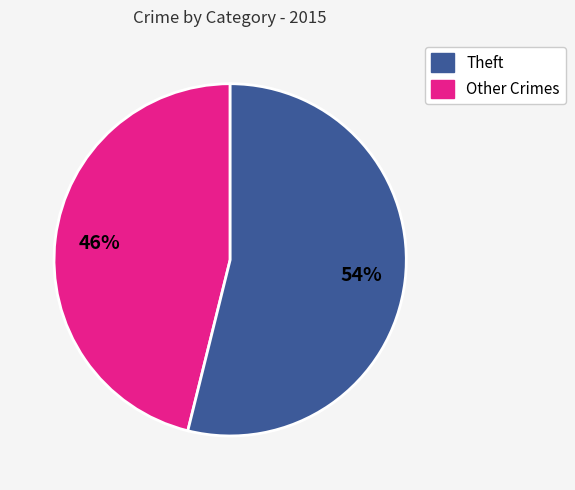

How many slices are in this pie chart?

2